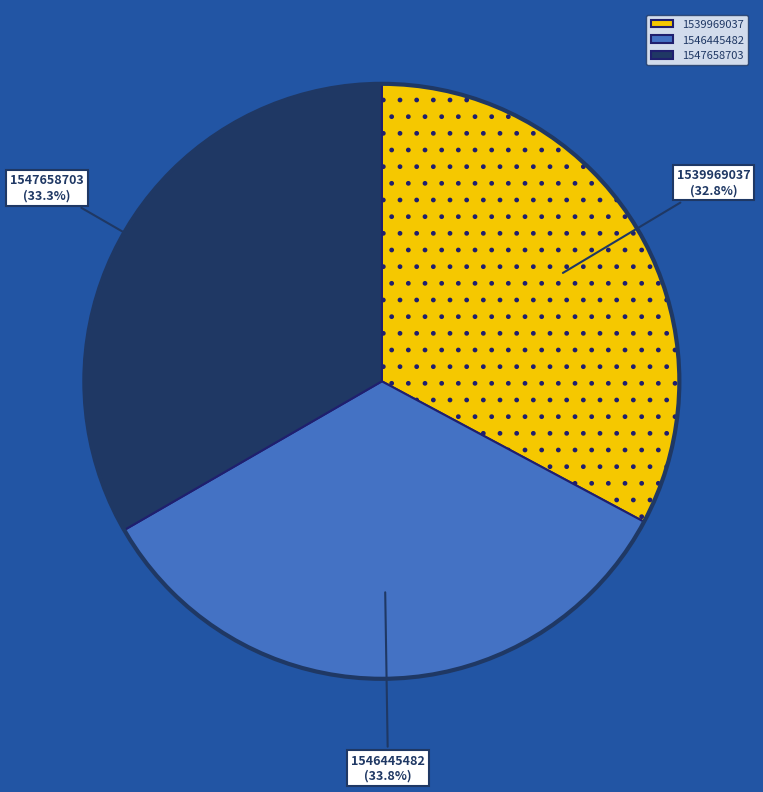

Does any single category account for the majority?

No